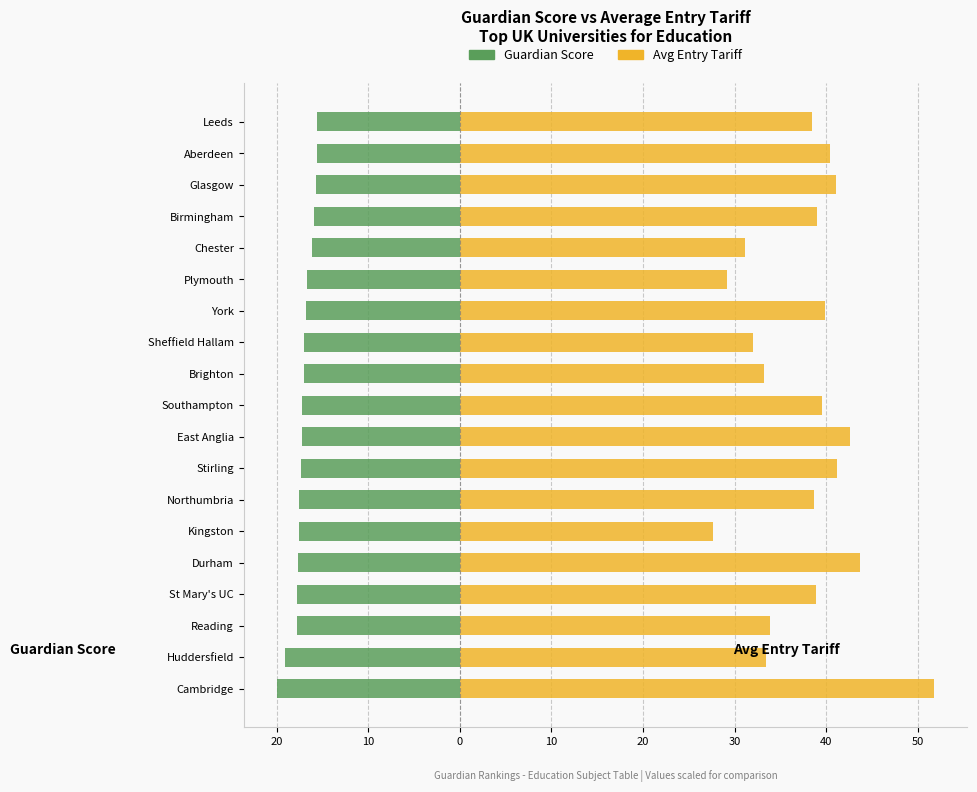

How many bars are there in each group?

2